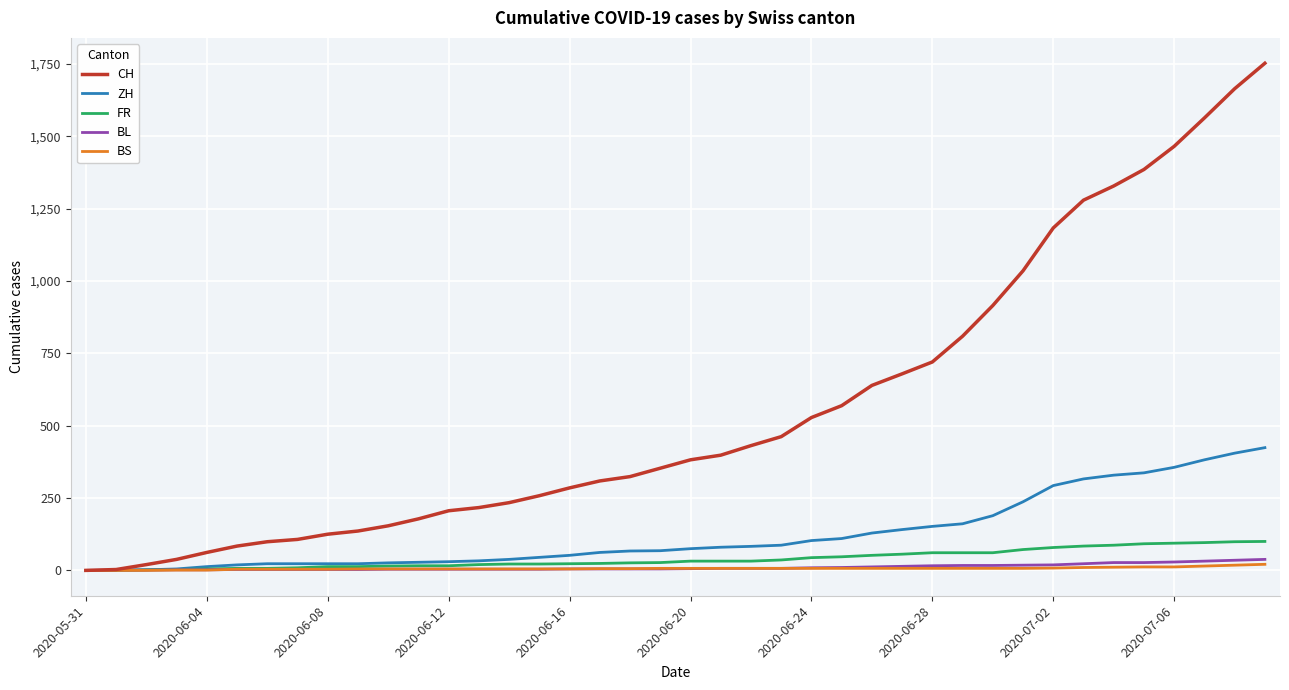

What is the highest value of the FR series?

100